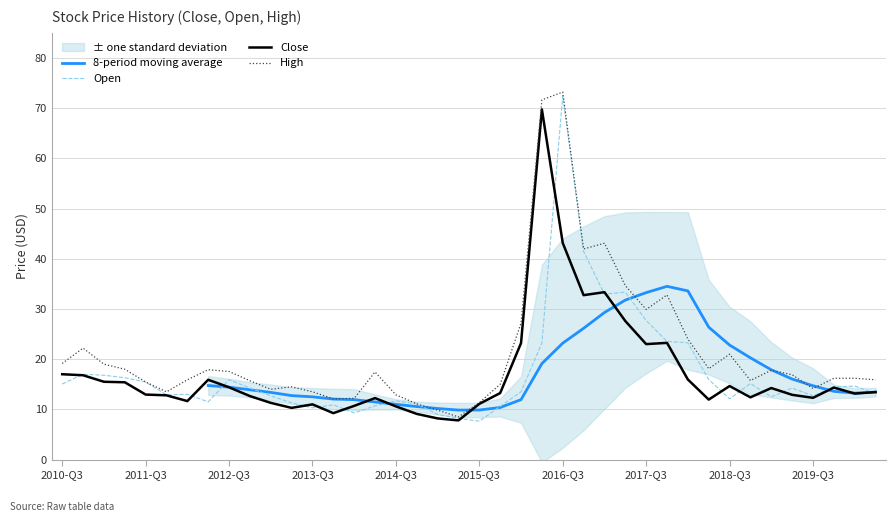

What is the average value of the High series?

21.4